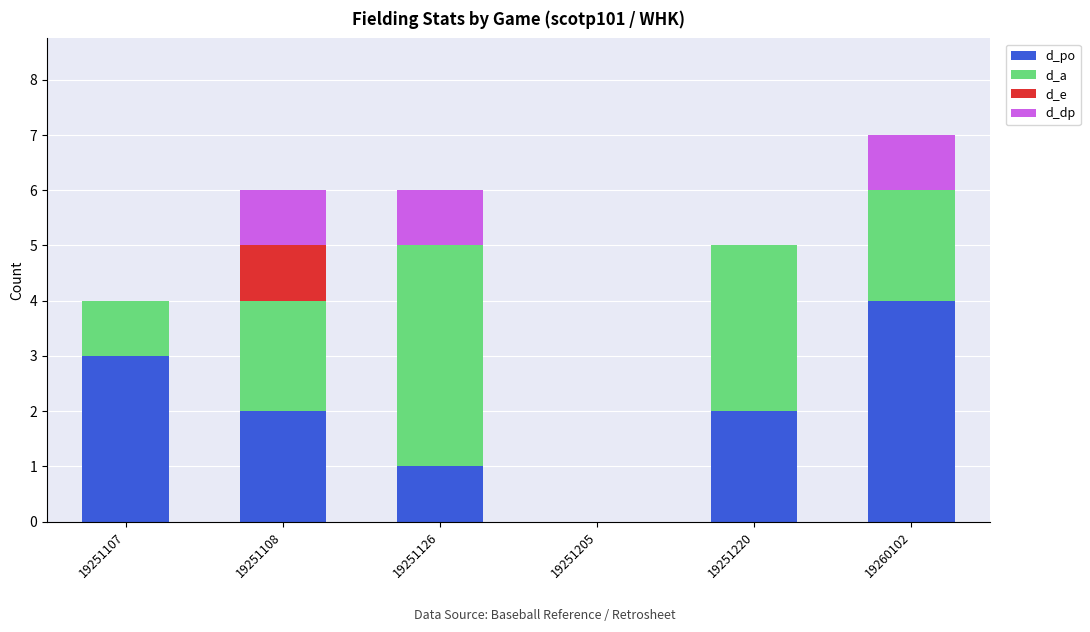

What is the total value across all series at 19251108?

6